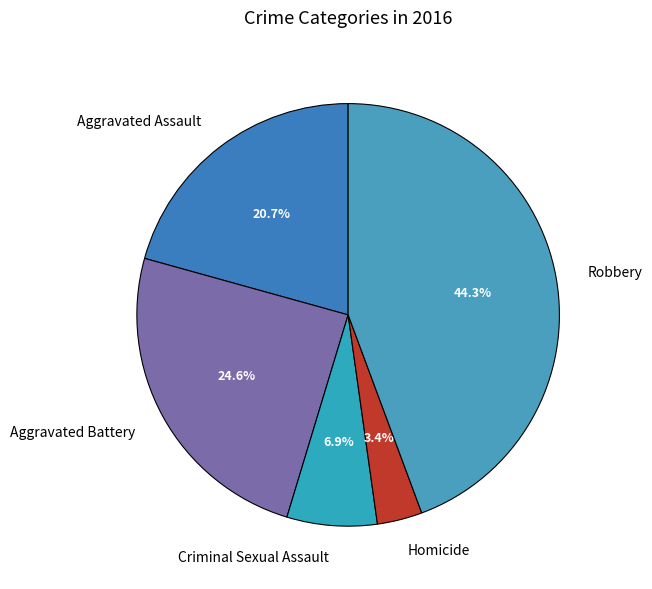

Count the number of slices in the pie.

5